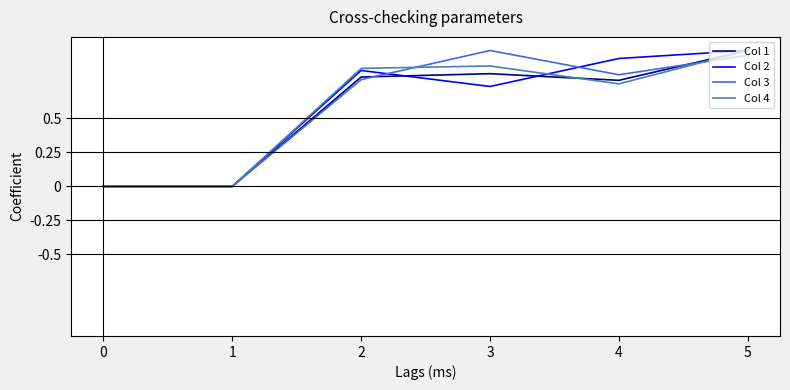

How many series are shown in this chart?

4